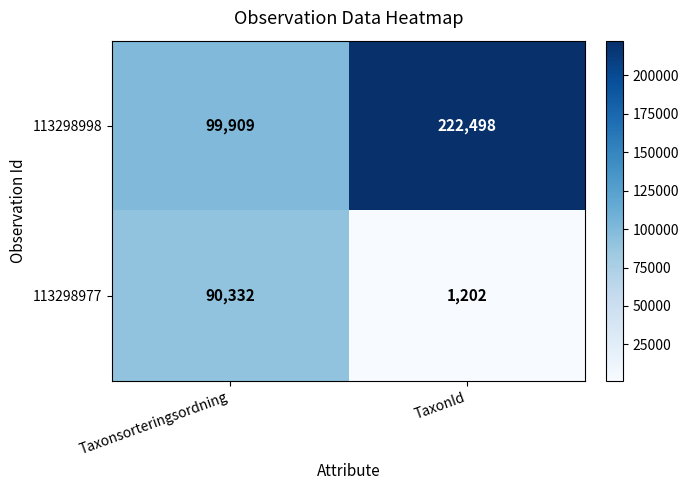

At how many categories does at least one series exceed 211247?

1